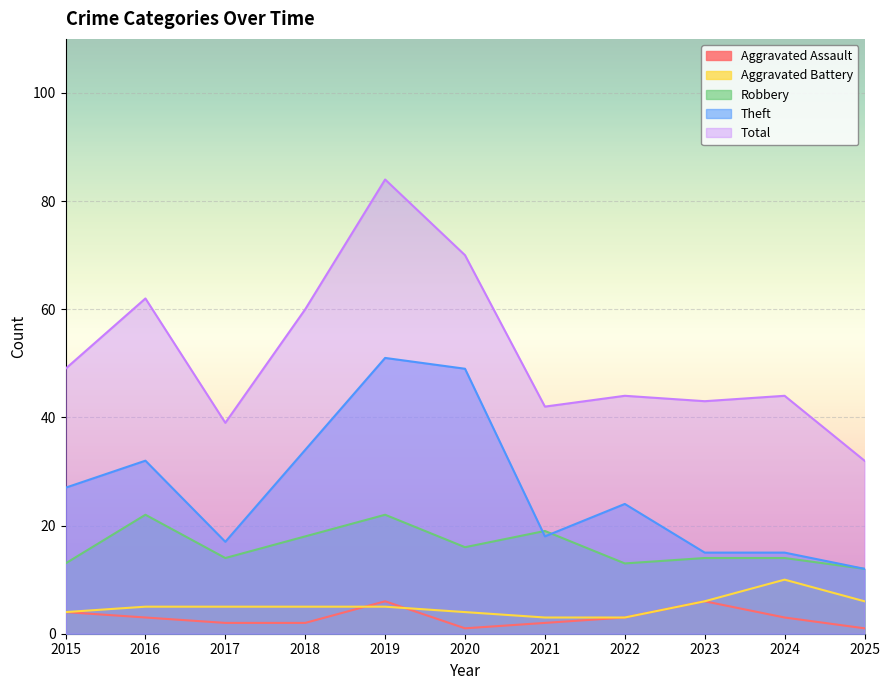

Reading right to left, what are all the values shown in this chart?

Aggravated Assault: 1	3	6	3	2	1	6	2	2	3	4
Aggravated Battery: 6	10	6	3	3	4	5	5	5	5	4
Robbery: 12	14	14	13	19	16	22	18	14	22	13
Theft: 12	15	15	24	18	49	51	34	17	32	27
Total: 32	44	43	44	42	70	84	60	39	62	49